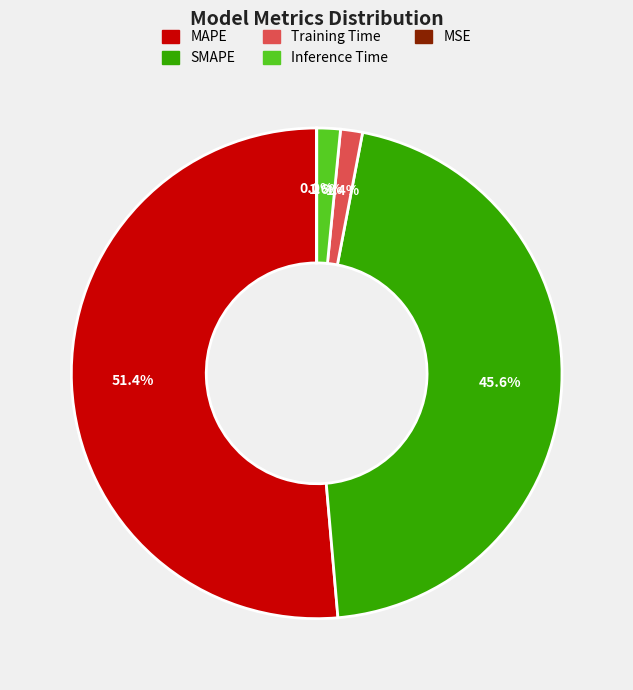

What is the largest slice in the pie chart?

MAPE